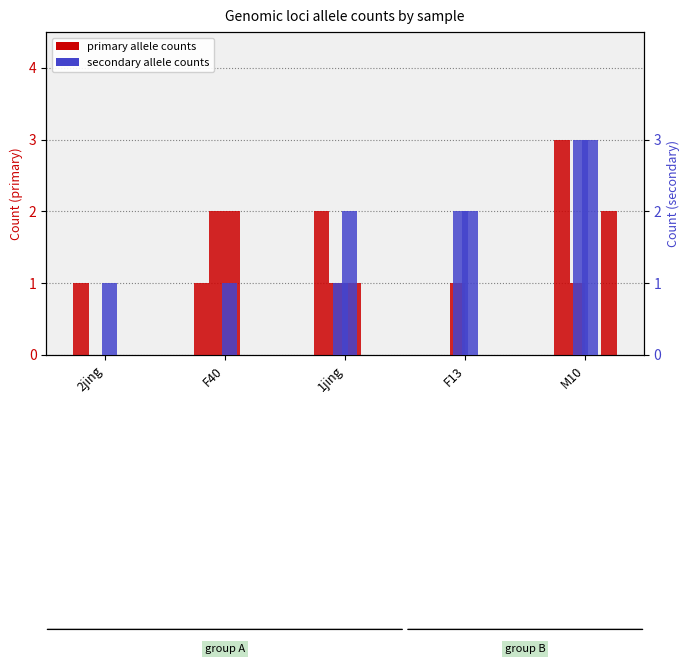

What is the difference between the CI01000562_8963_9004.B values at F13 and 2jing?

1